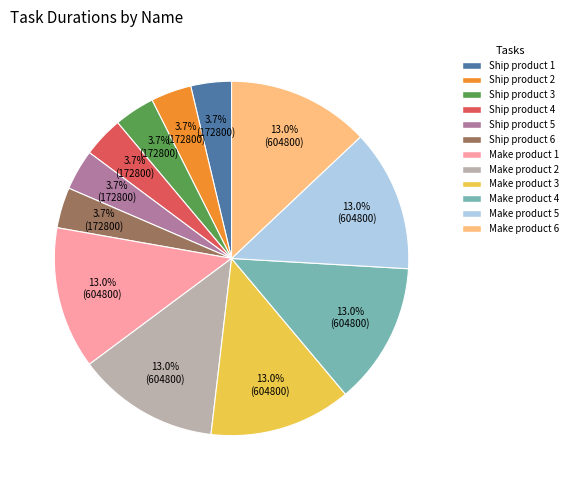

Which has a higher value, Make product 6 or Ship product 1?

Make product 6